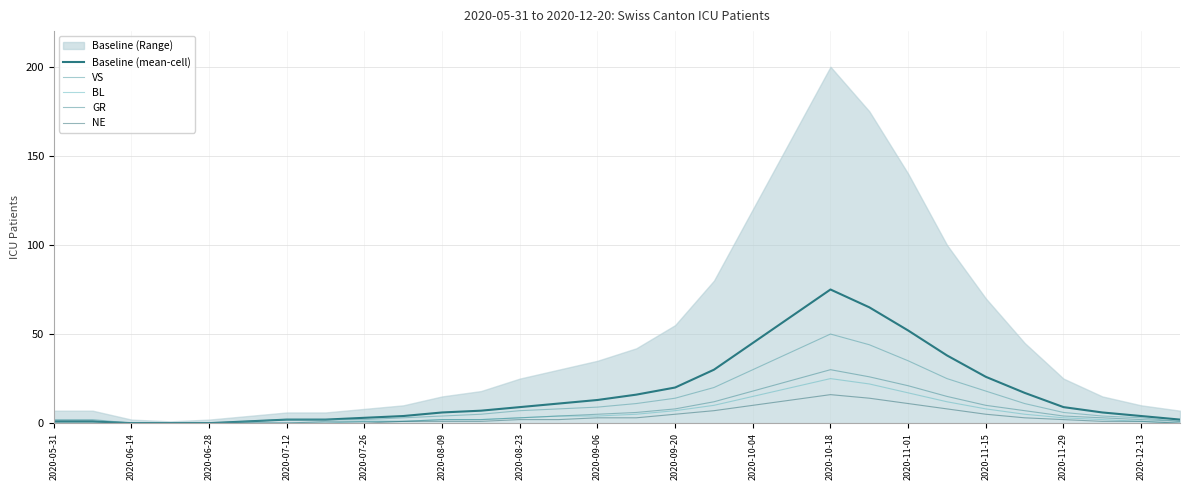

What is the label of the 15th point from the left?

2020-09-06